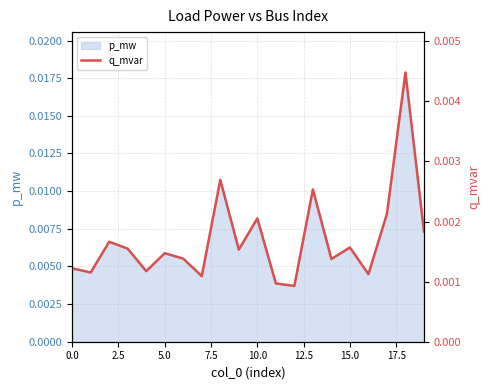

How many categories are shown in the chart?

20